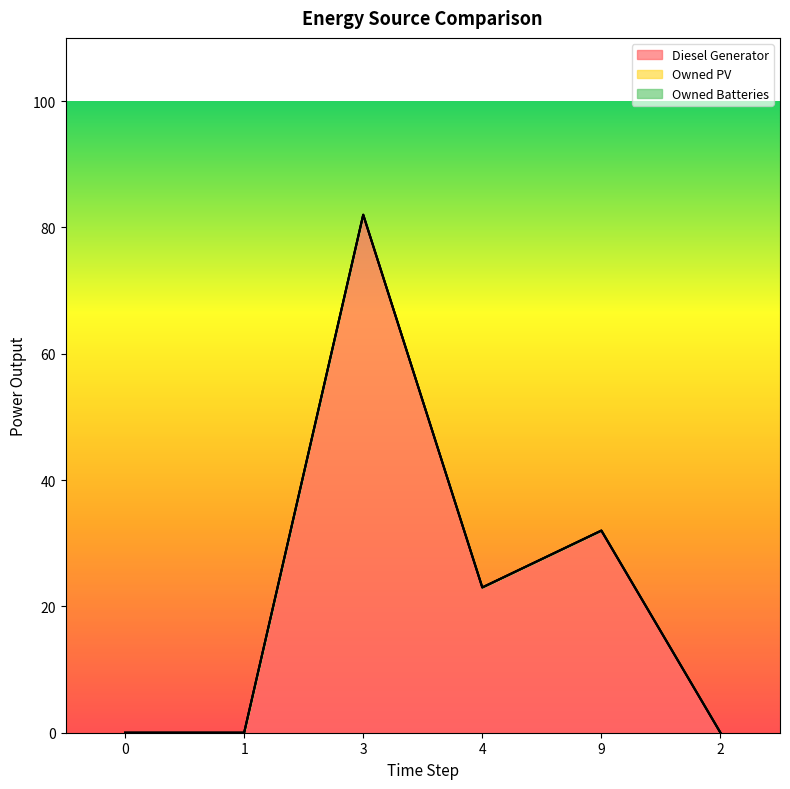

How many lines are shown in the chart?

3